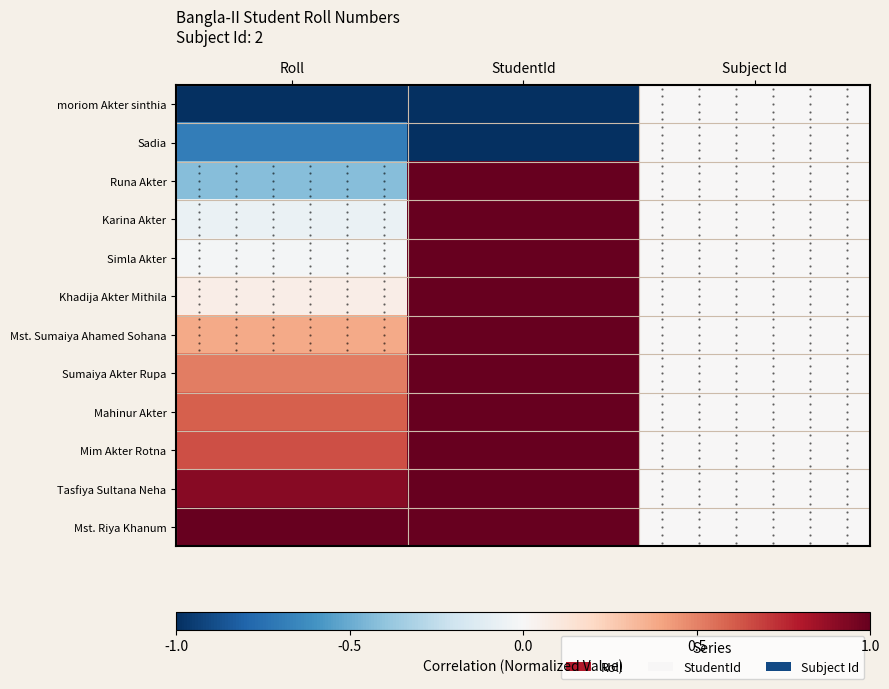

Is it true that Karina Akter equals 0.0 at Subject Id?

True